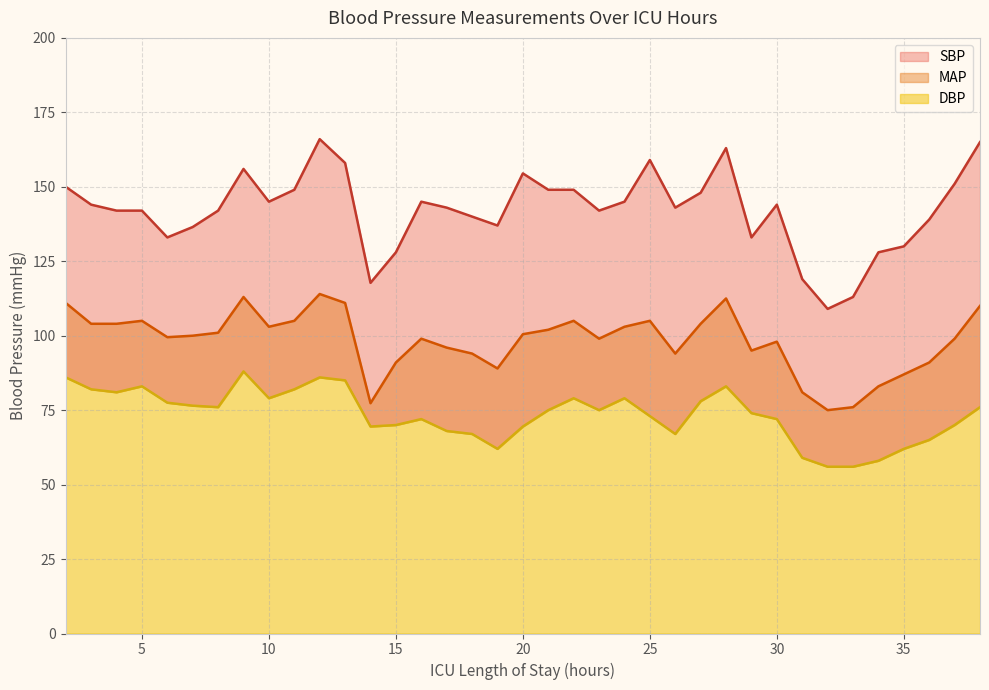

In MAP, how many points are lower than both neighbors (excluding endpoints)?

8